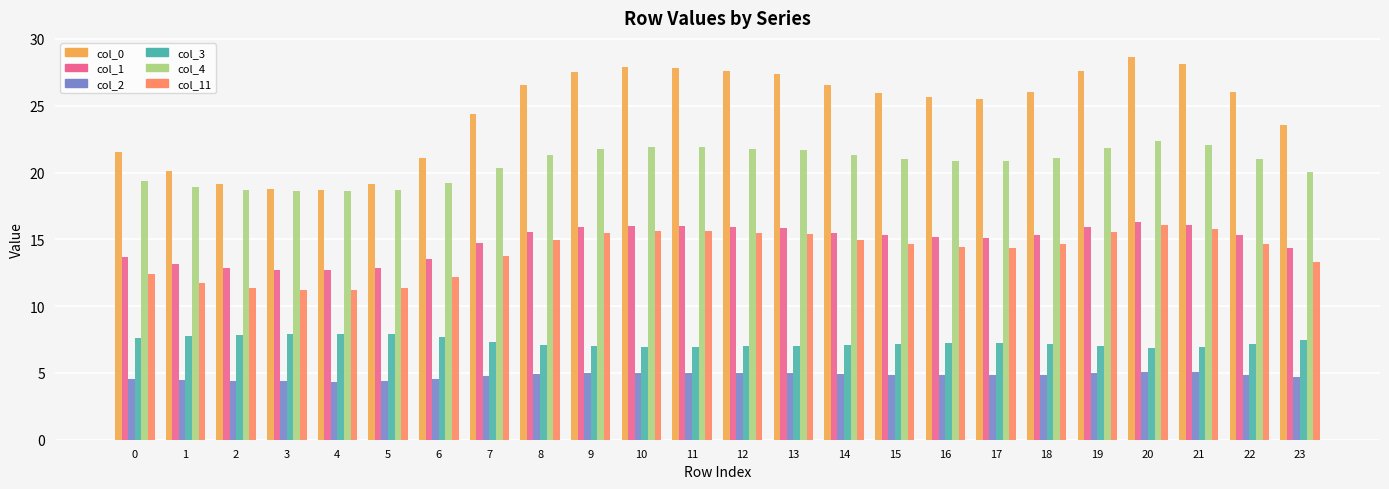

What are all the series names shown in the legend?

col_0, col_1, col_2, col_3, col_4, col_11